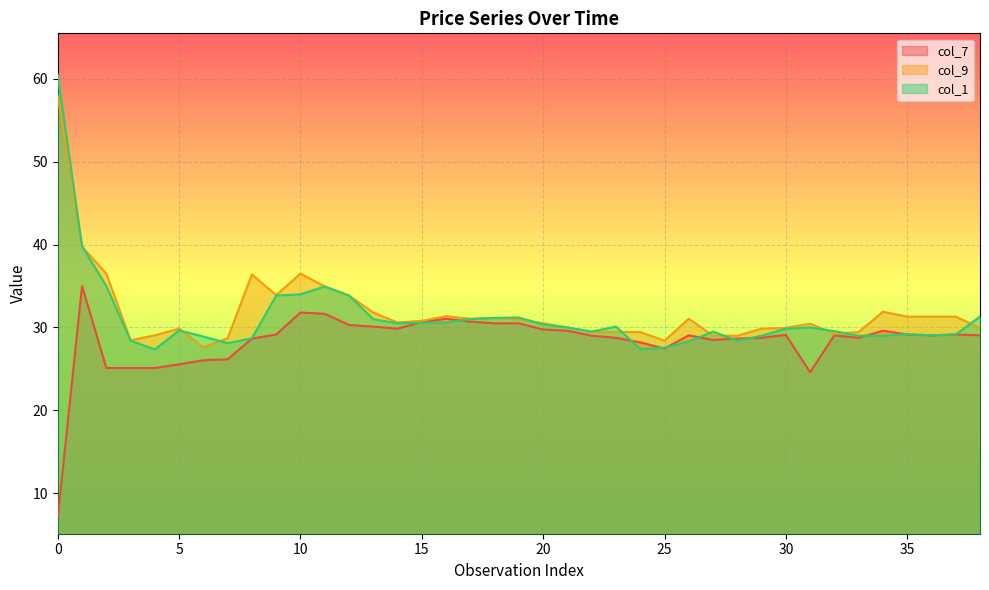

In col_7, how many points are higher than both neighbors (excluding endpoints)?

8